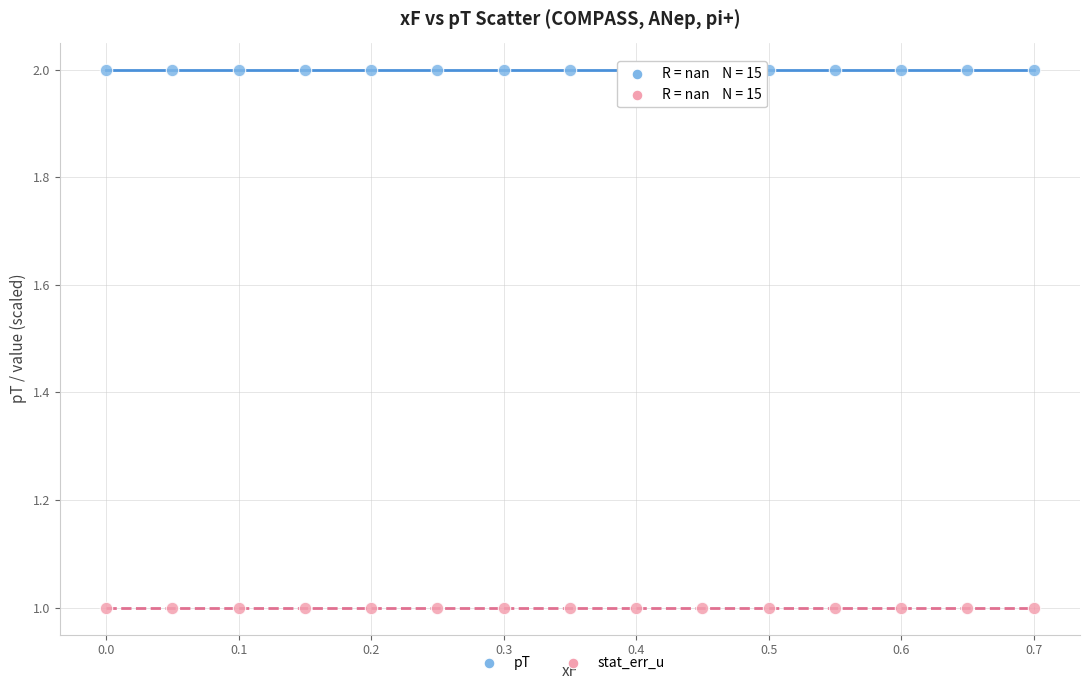

How many data points are displayed?

30